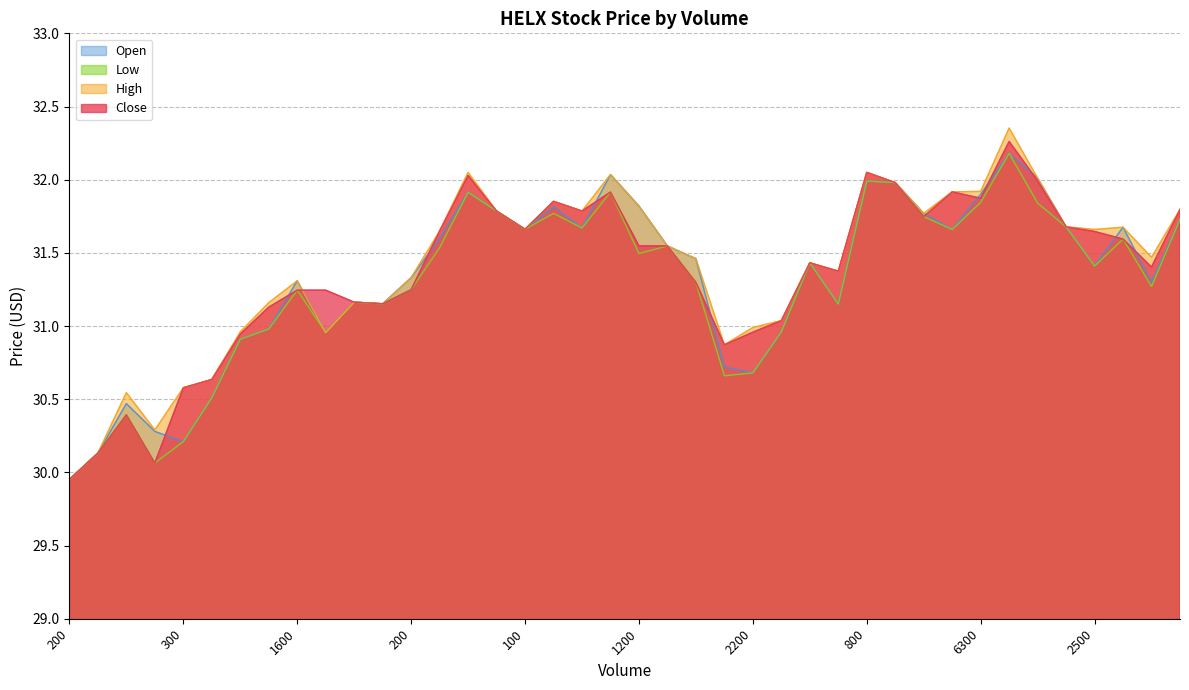

What is the sum of the High values at 200 and 1200?

63.1